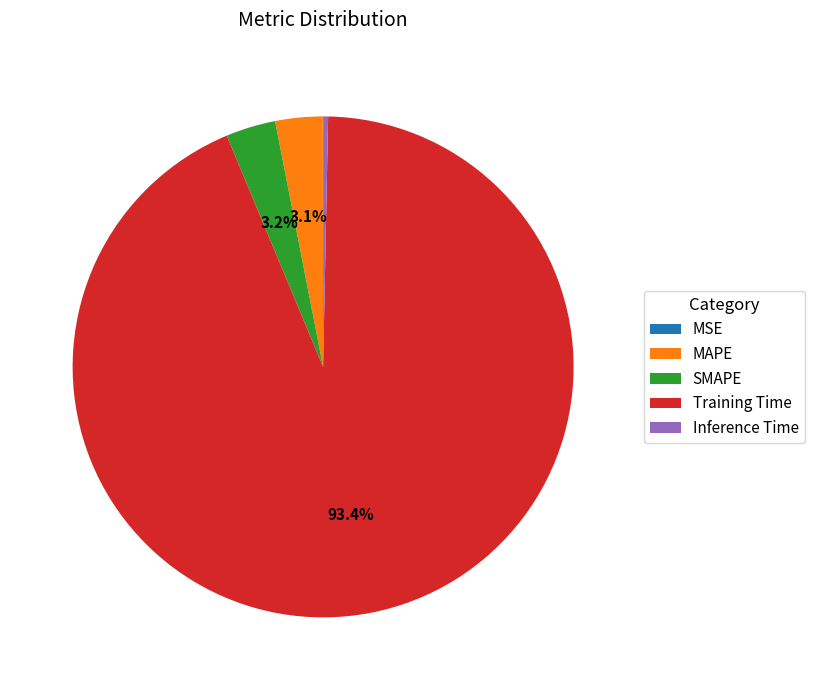

Is there a majority slice in this chart?

Yes